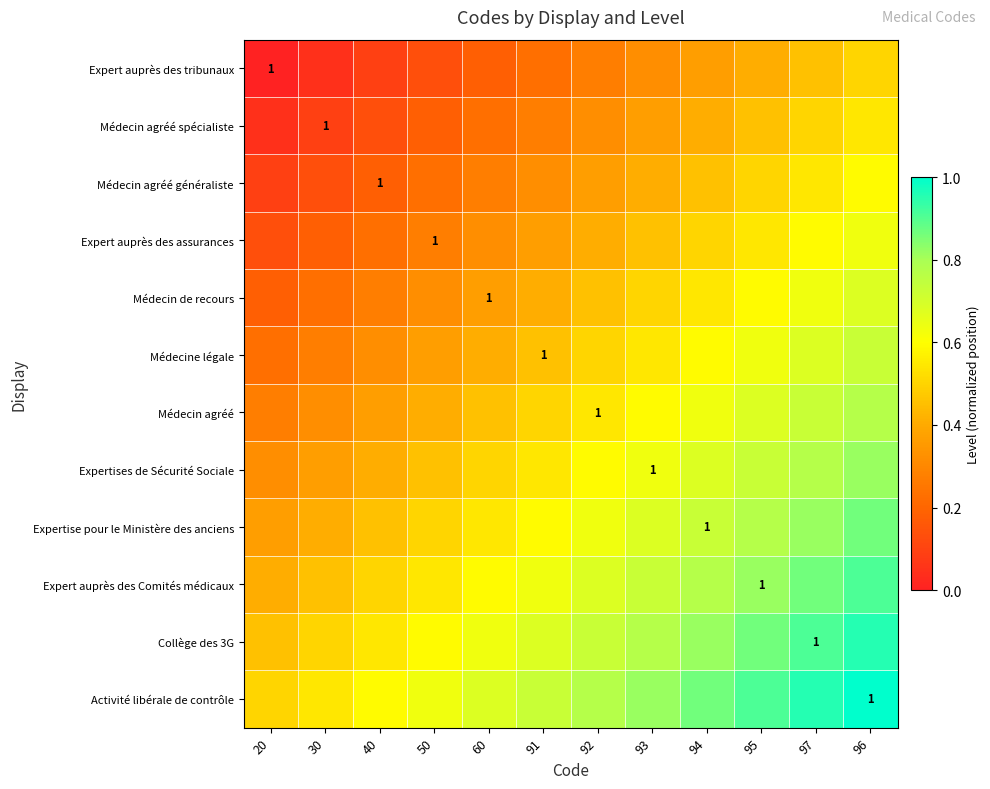

Between 92 and 94, which is larger?

94